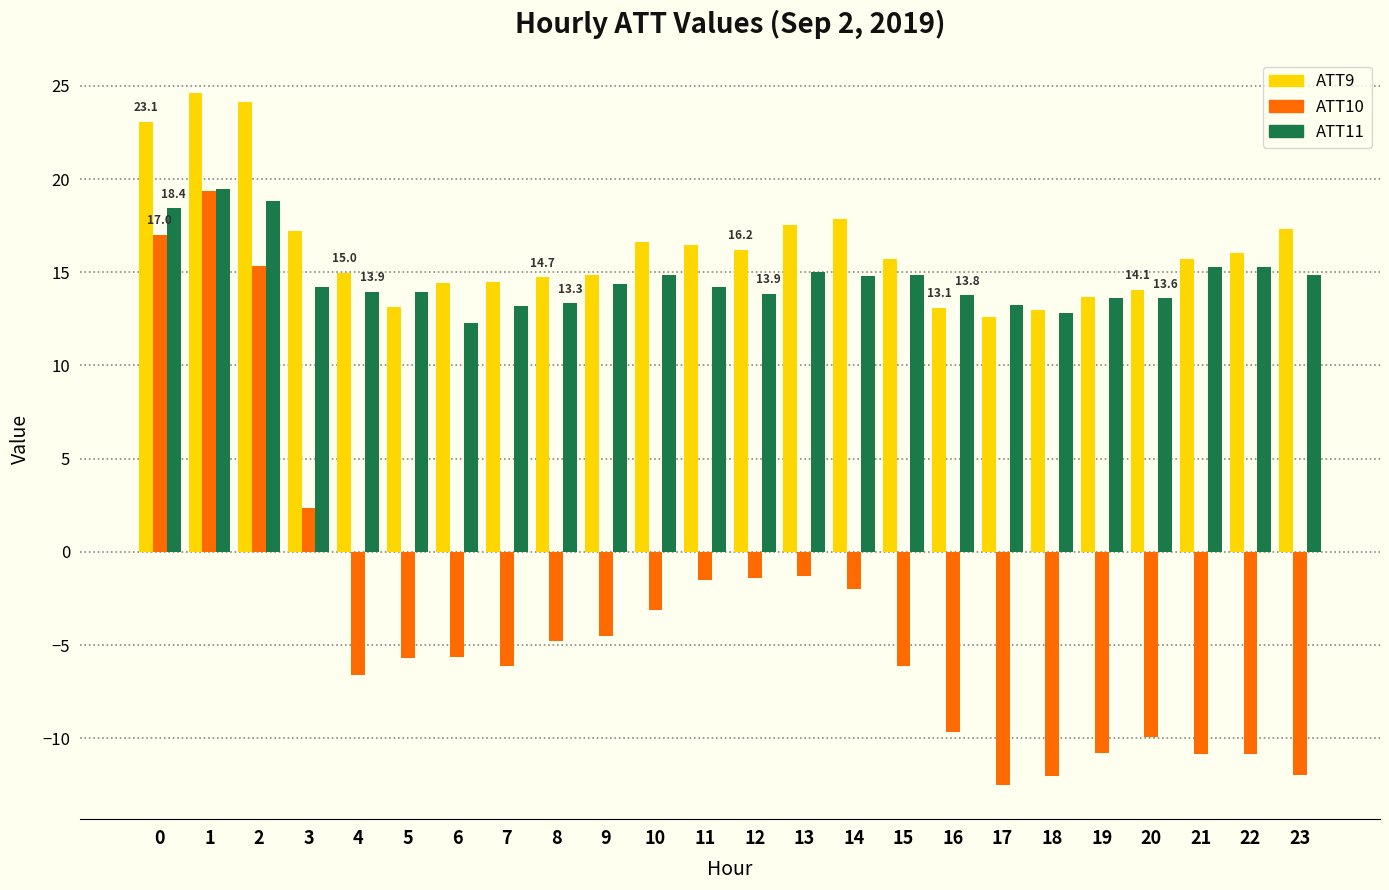

Rank the series at 9 from lowest to highest value.

ATT10, ATT11, ATT9